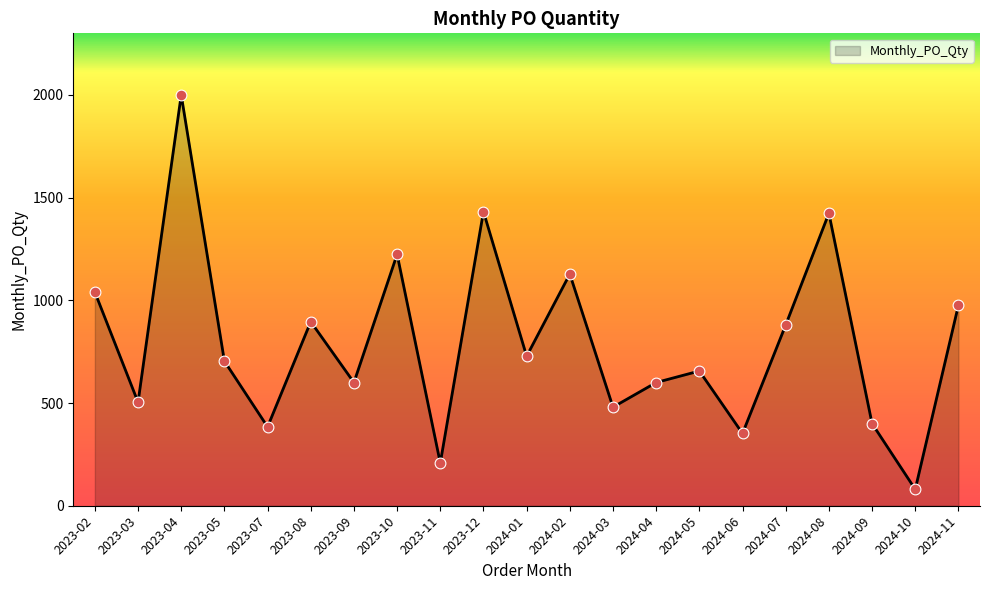

Approximately how many times larger is the value at 2023-11 compared to 2023-10?

0.2